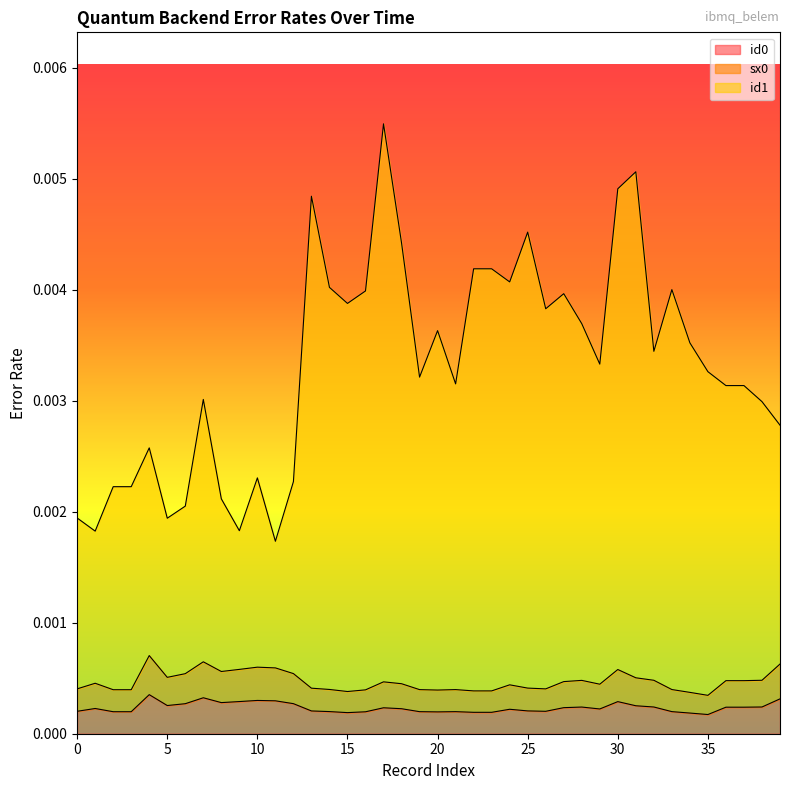

Count the number of categories in the chart.

40